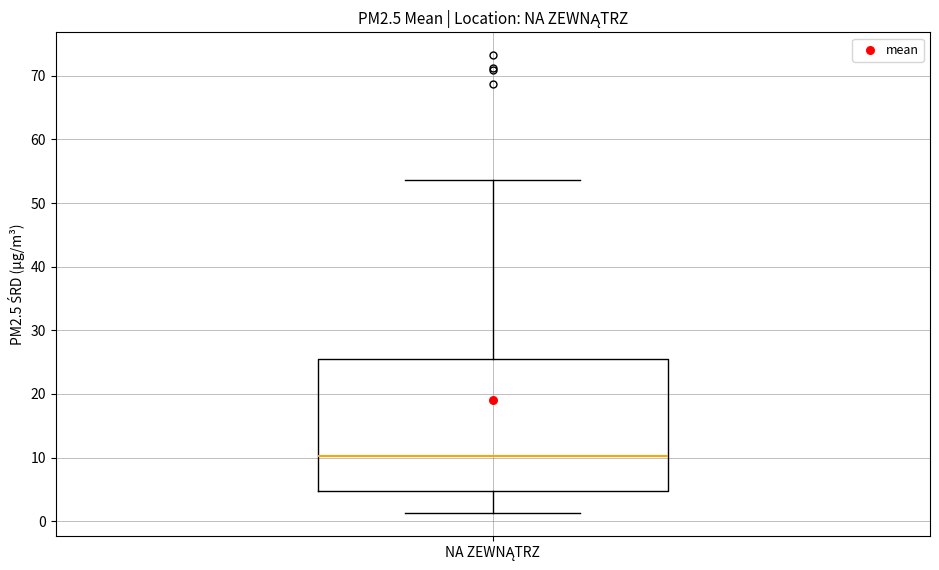

Transcribe this box plot: give where the median line is, the range the box spans, and where the two whiskers end, as read against the y-axis. The values are not printed on the chart, so give them approximately, as read against the axis.

median 10, box 5 to 26, whiskers 1 to 54